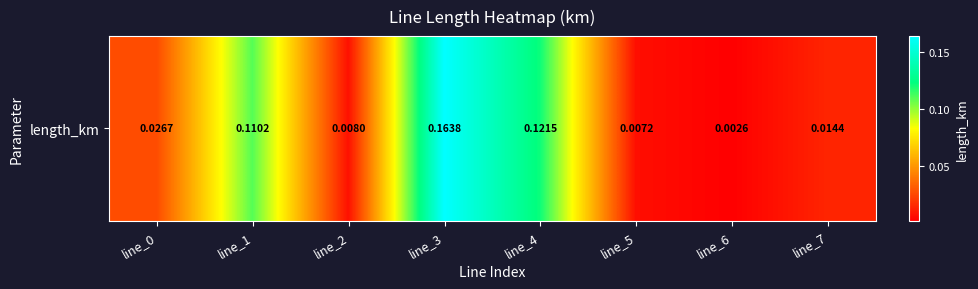

The chart shows a value of 0.0 at line_5. True or false?

True